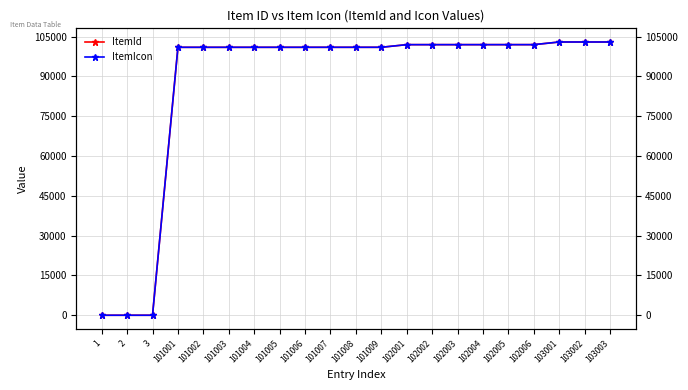

True or false: ItemIcon and ItemId intersect in this chart.

False